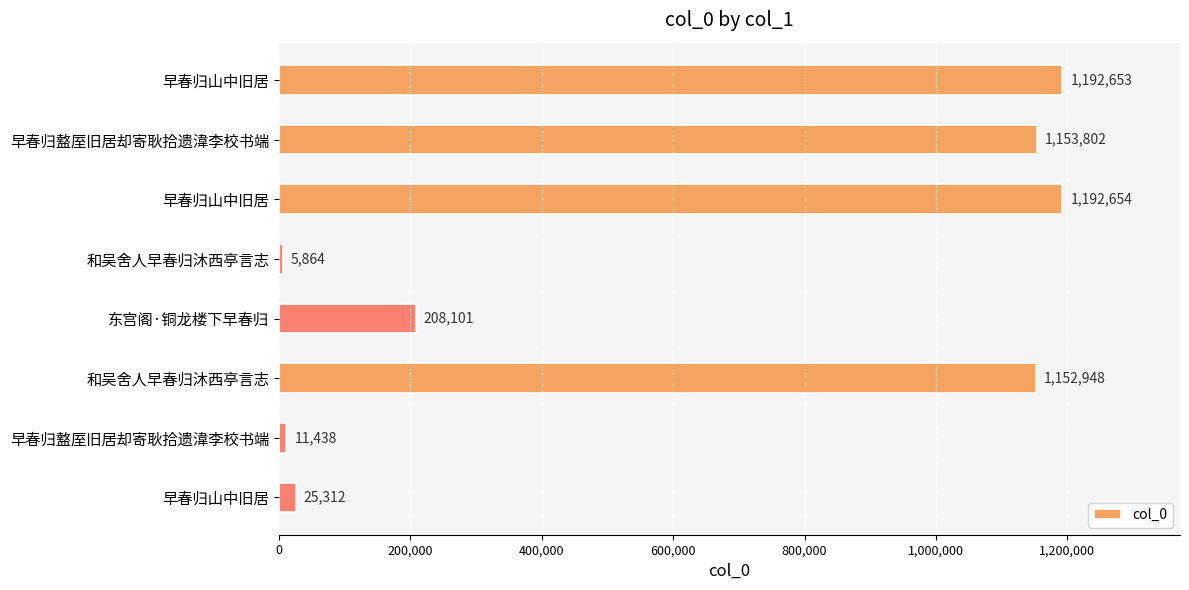

How many bars are there in total?

8